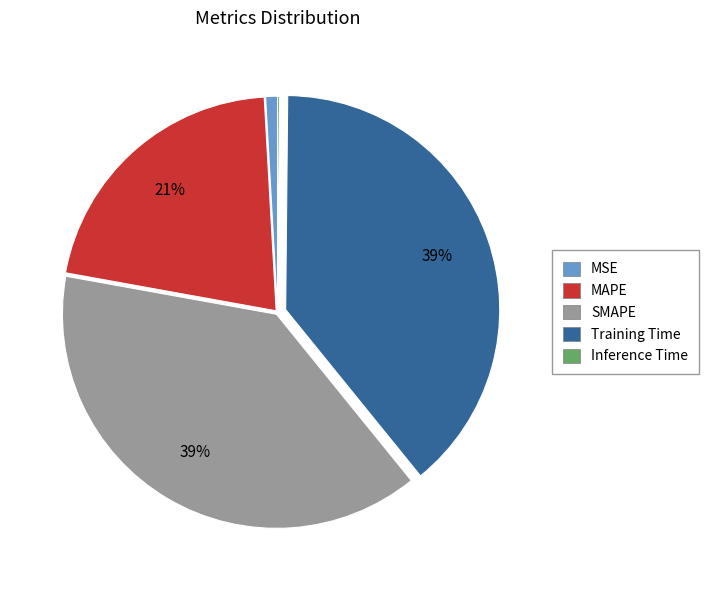

To the nearest percent, what is the difference between the SMAPE and MSE slice percentages?

38%